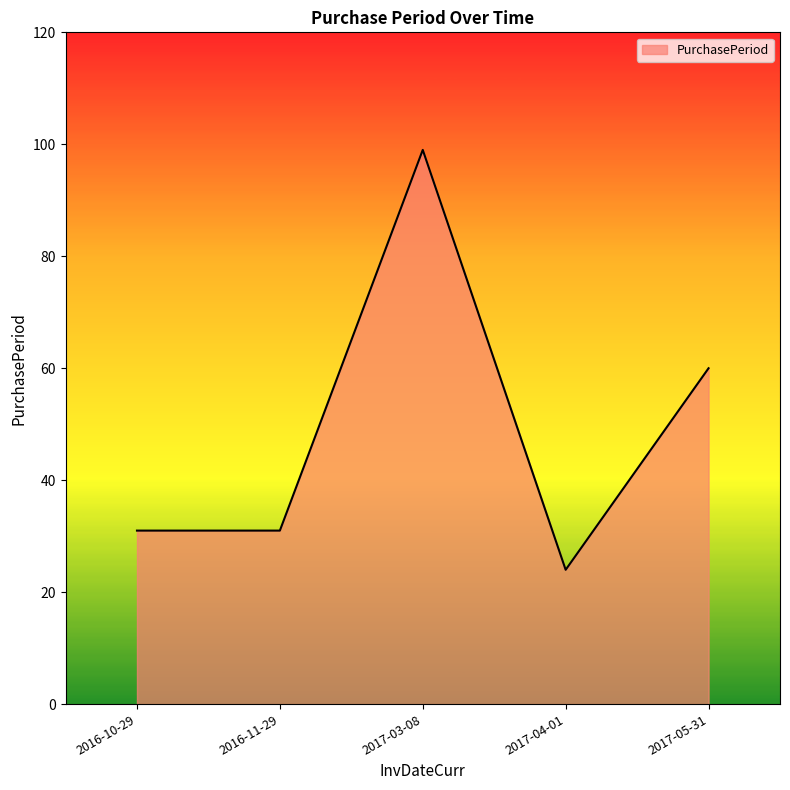

What is the change in value from 2017-03-08 to 2017-04-01?

-75